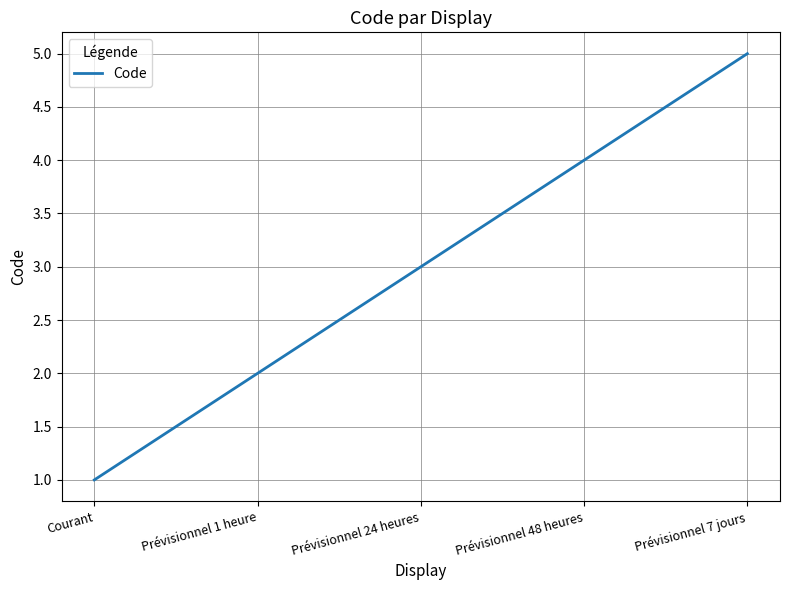

What is the difference between the maximum and minimum values?

4